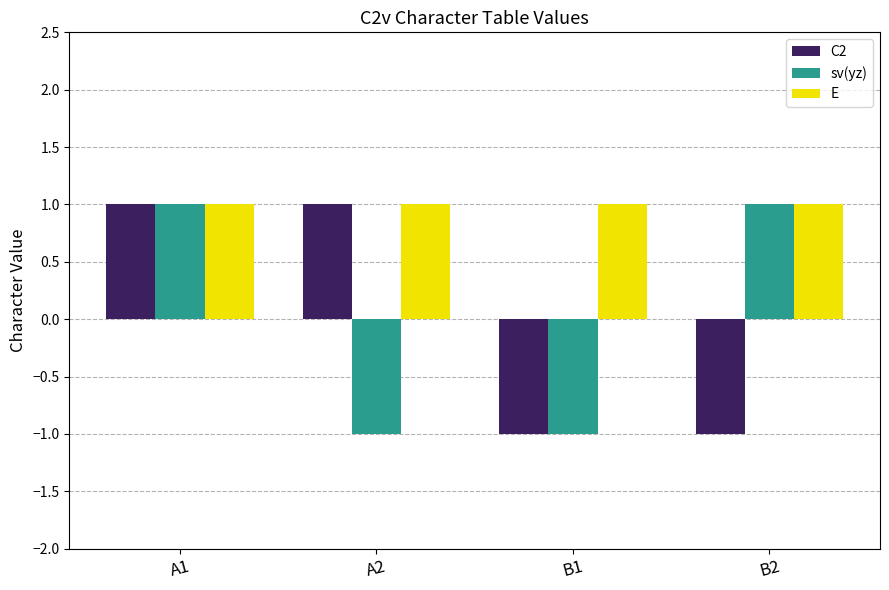

Reading right to left, transcribe all the data shown in this chart.

C2: -1	-1	1	1
sv(yz): 1	-1	-1	1
E: 1	1	1	1